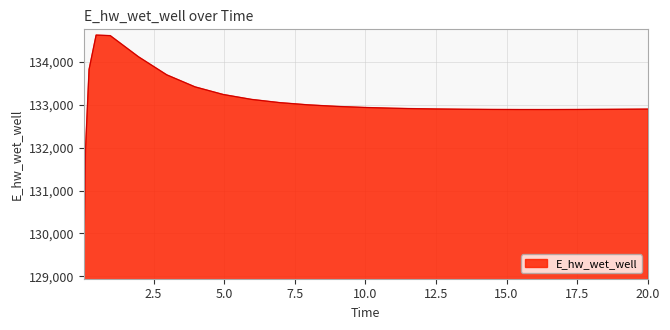

What is the difference between the maximum and minimum values?

5558.1